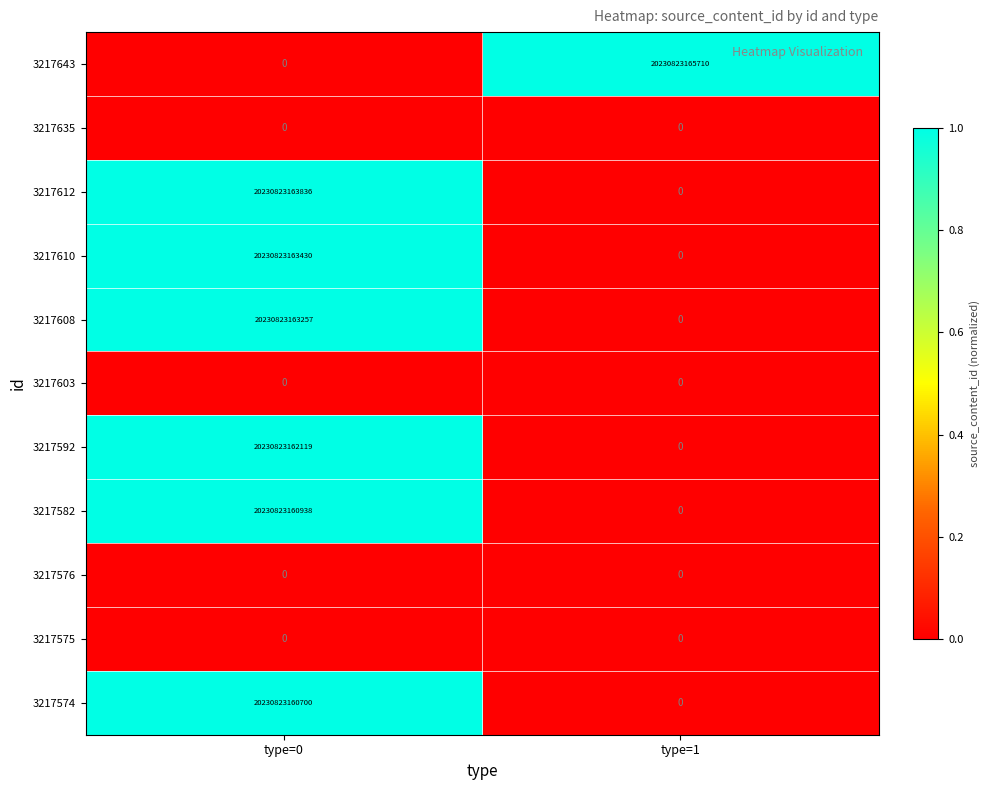

At which category is the sum across all series the highest?

type=0